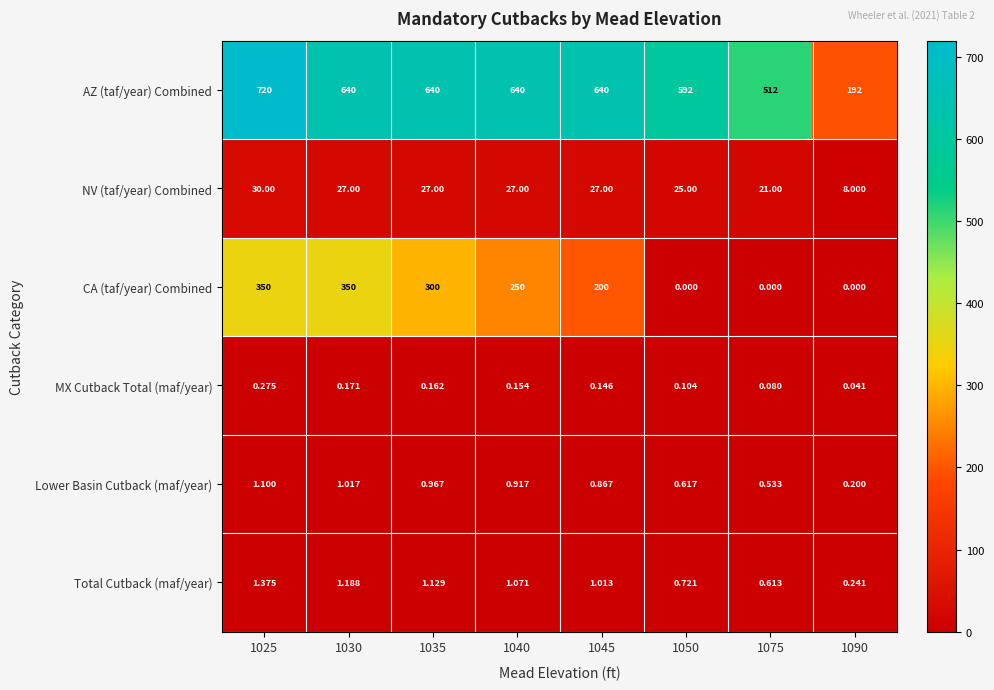

List the series in order of their peak value, lowest first.

MX Cutback Total (maf/year), Lower Basin Cutback (maf/year), Total Cutback (maf/year), NV (taf/year) Combined, CA (taf/year) Combined, AZ (taf/year) Combined